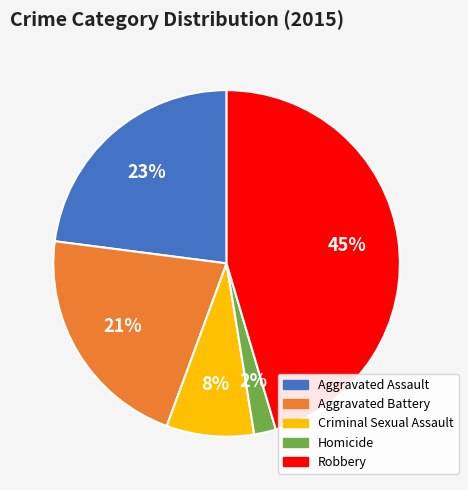

What percentage is the Robbery slice, to the nearest percent?

45%